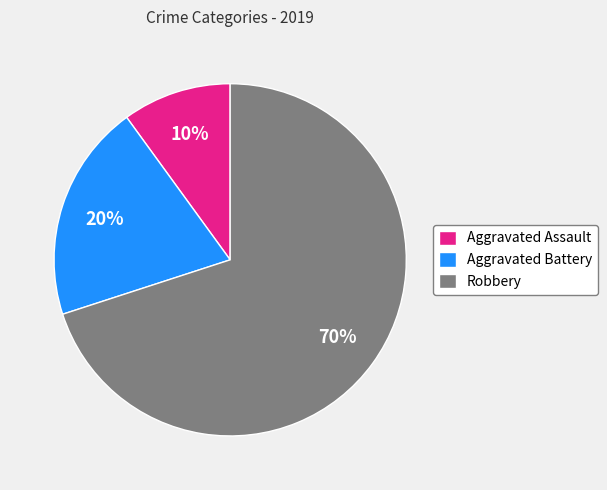

Which slice is the smallest?

Aggravated Assault